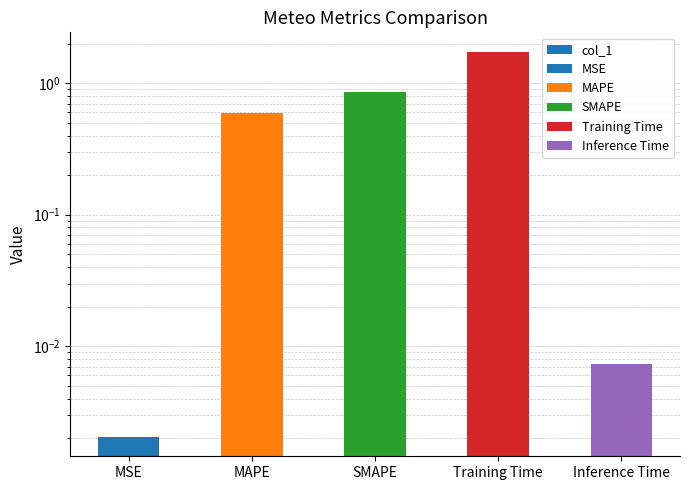

What position from the right is Inference Time?

1